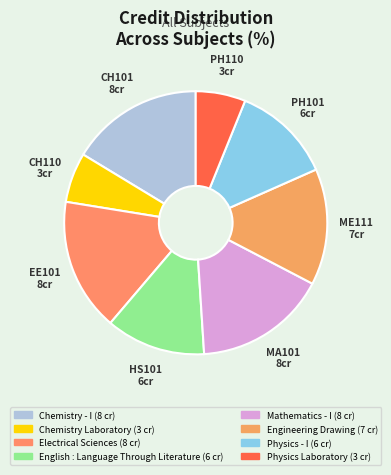

Do PH101 6cr and ME111 7cr together represent more than half of the pie?

No